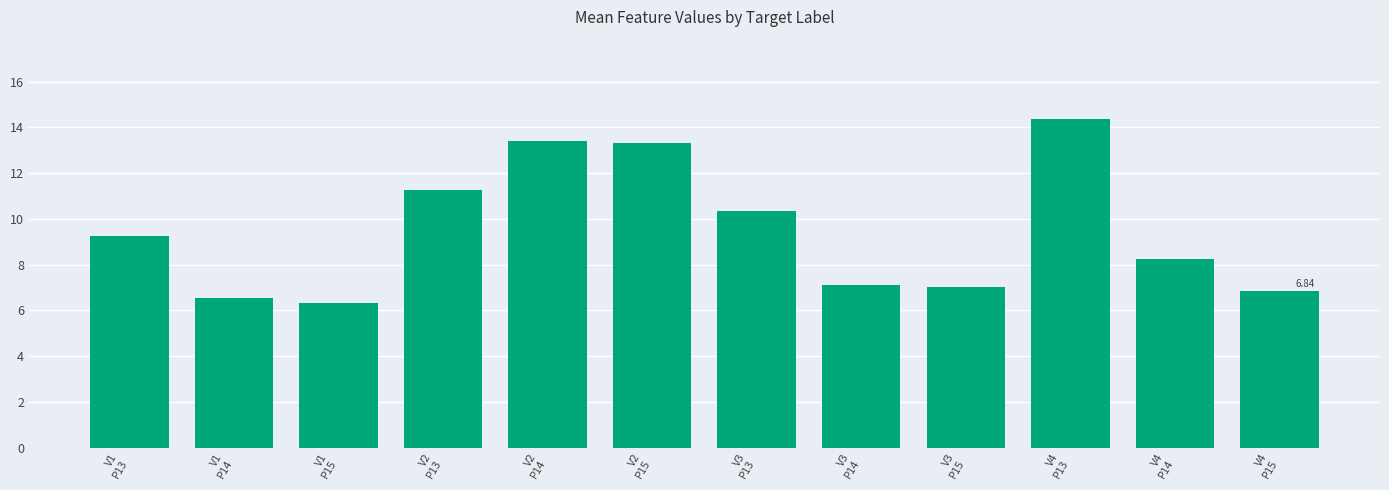

What is the average value?

9.5